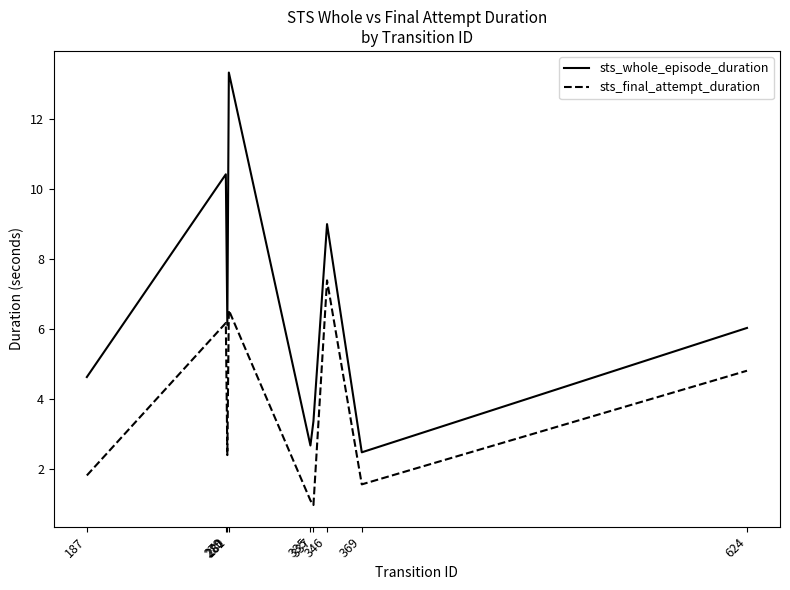

What is the sum of the sts_whole_episode_duration values at 279 and 187?

15.1